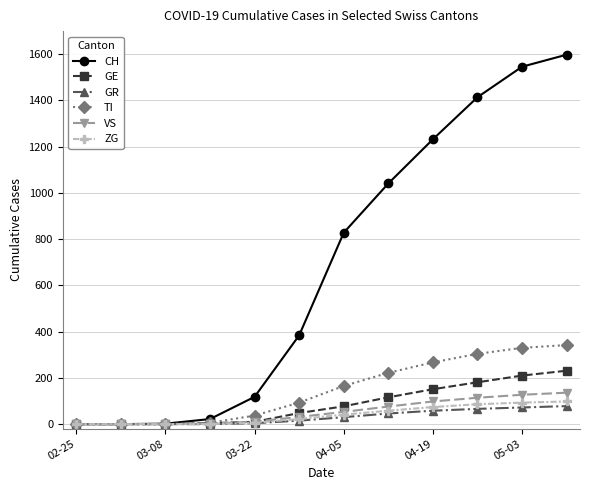

Which series has the largest range (max minus min)?

CH